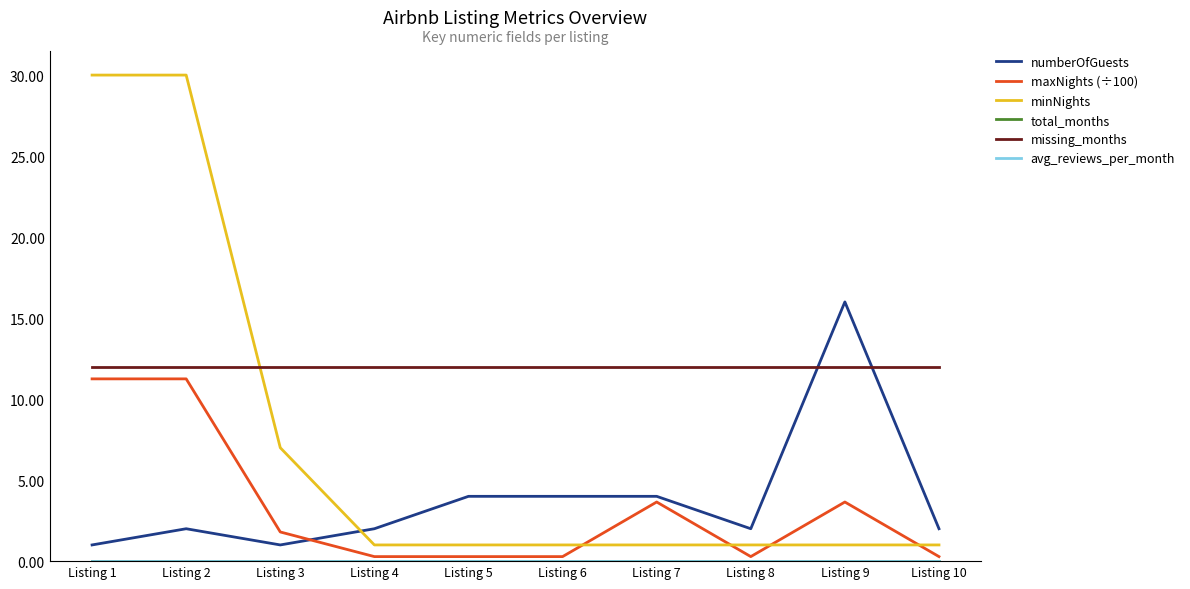

At which label does maxNights (÷100) first exceed 1?

Listing 1